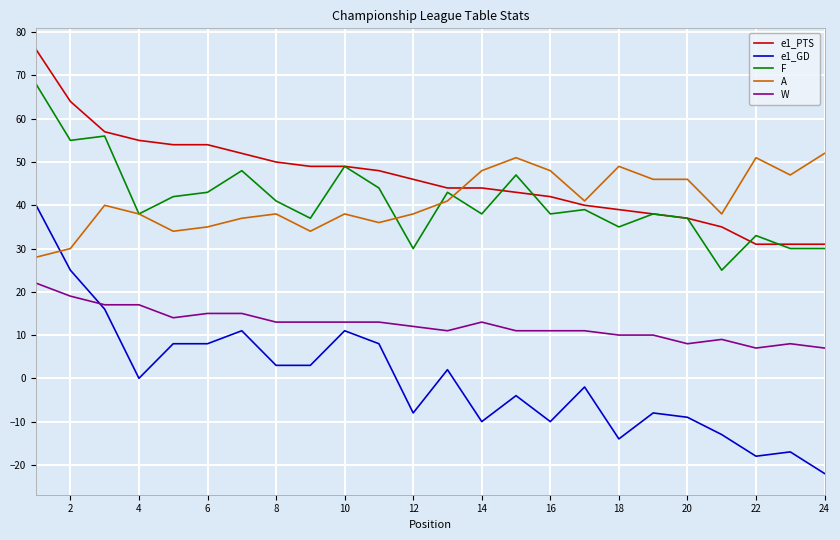

Which series has the widest spread of values?

e1_GD